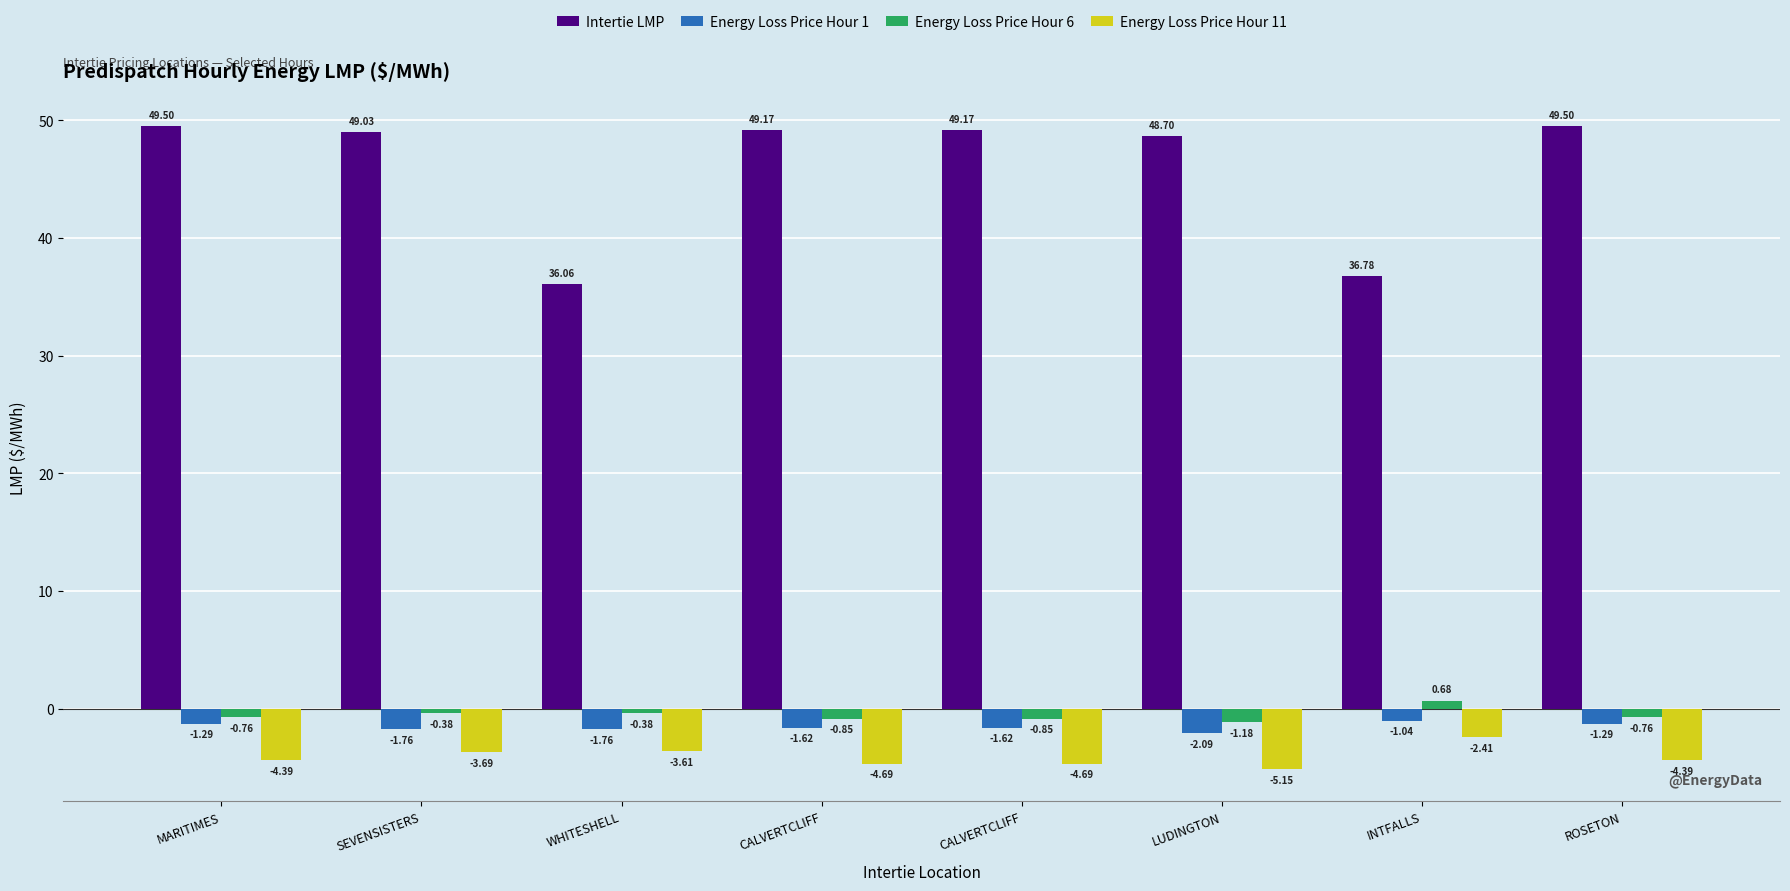

How many groups of bars are there?

8